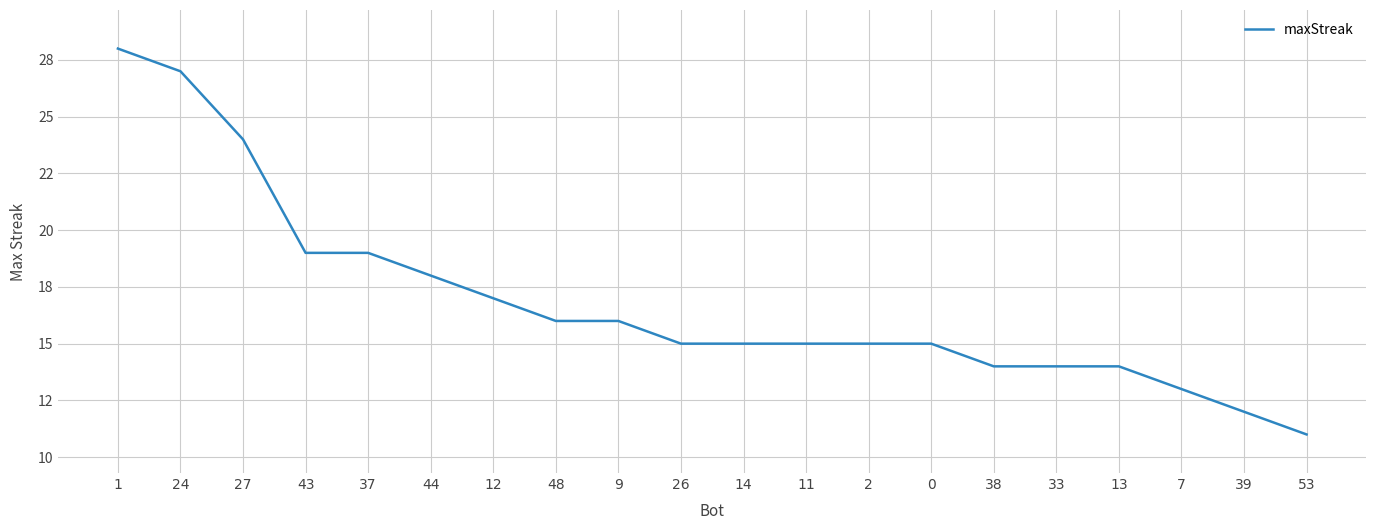

Is this an area chart (filled region under the line)?

No